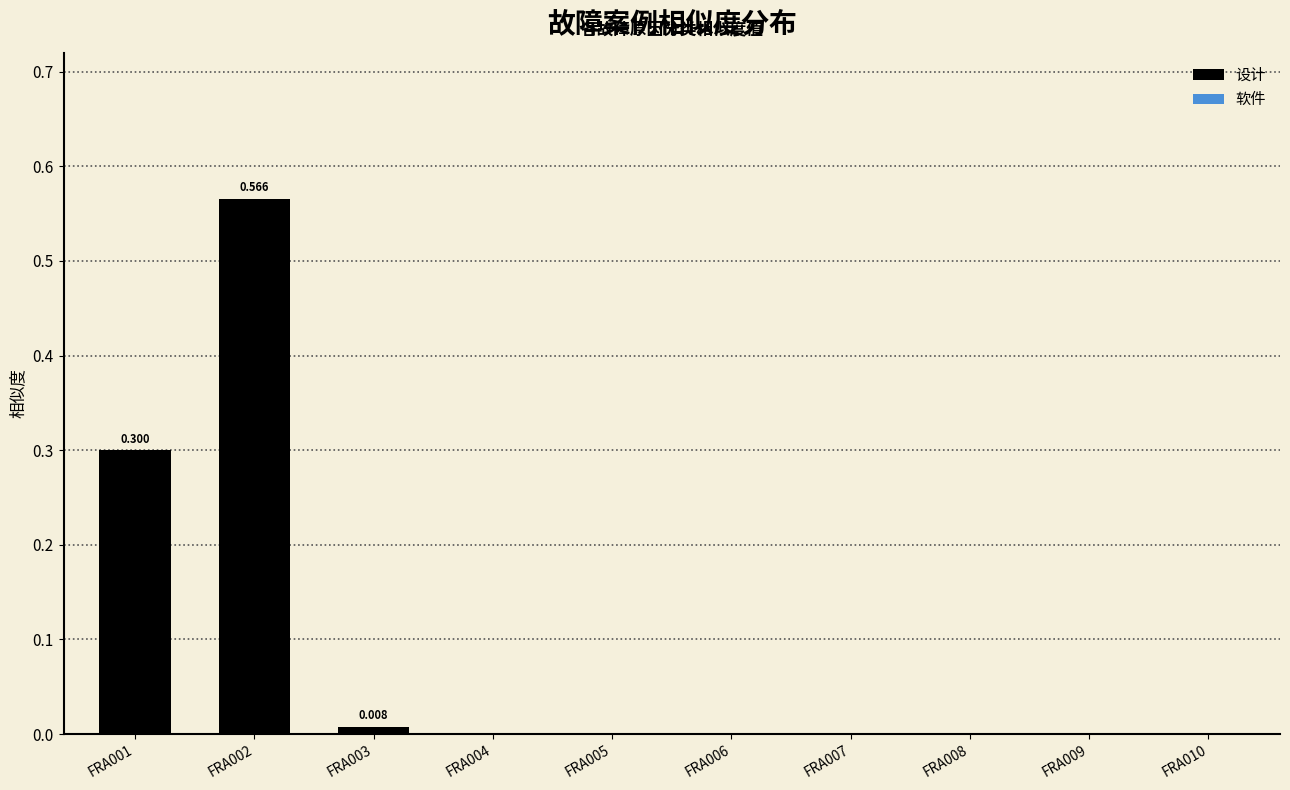

How many distinct data groups are displayed?

1